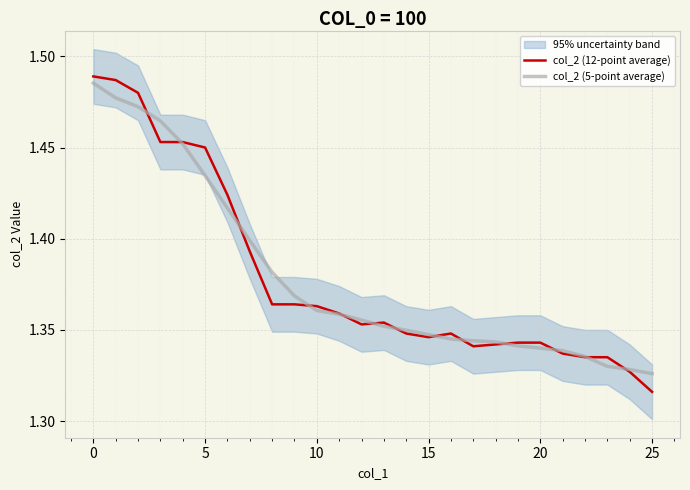

At which category does col_2 (12-point average) reach its first local valley?

12